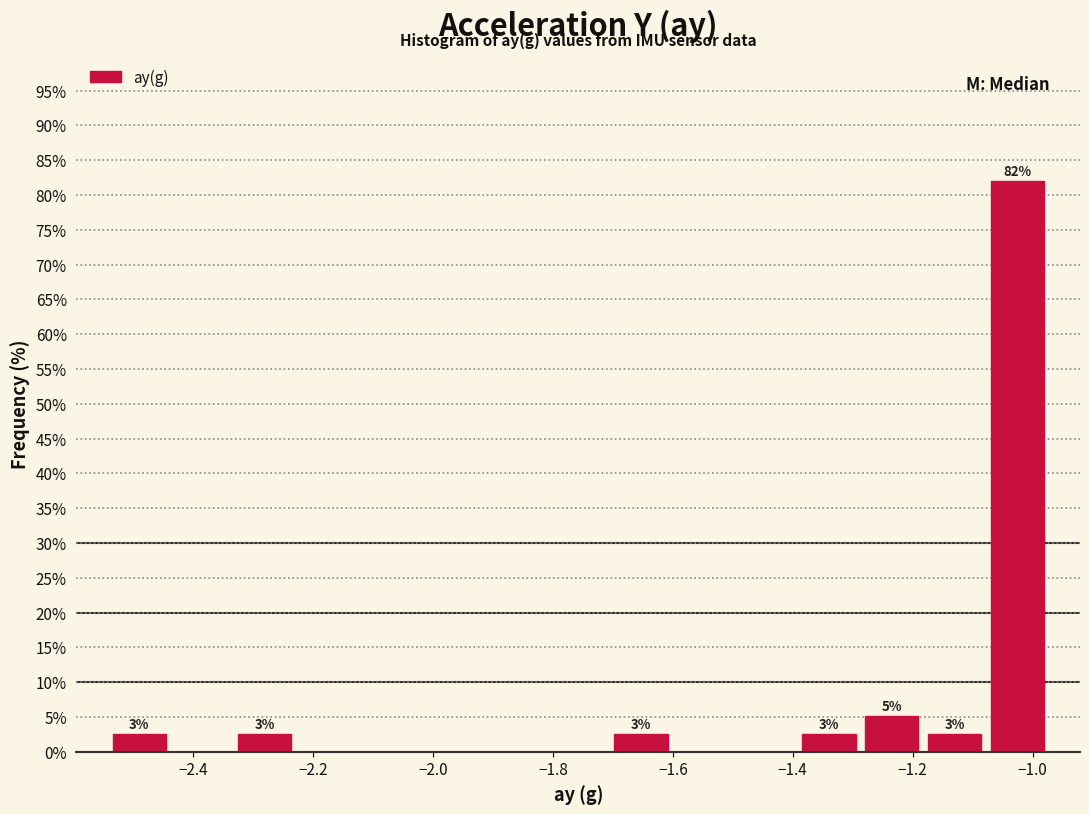

Which range on the x-axis has the tallest bar?

-1.08 to -0.98